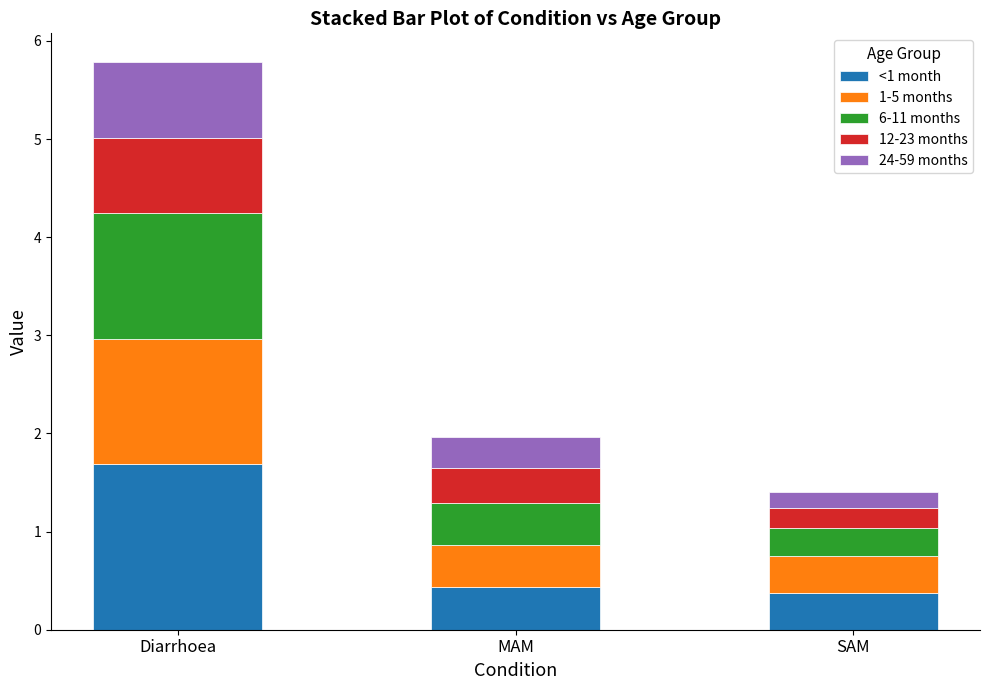

What is the minimum value for <1 month?

0.4